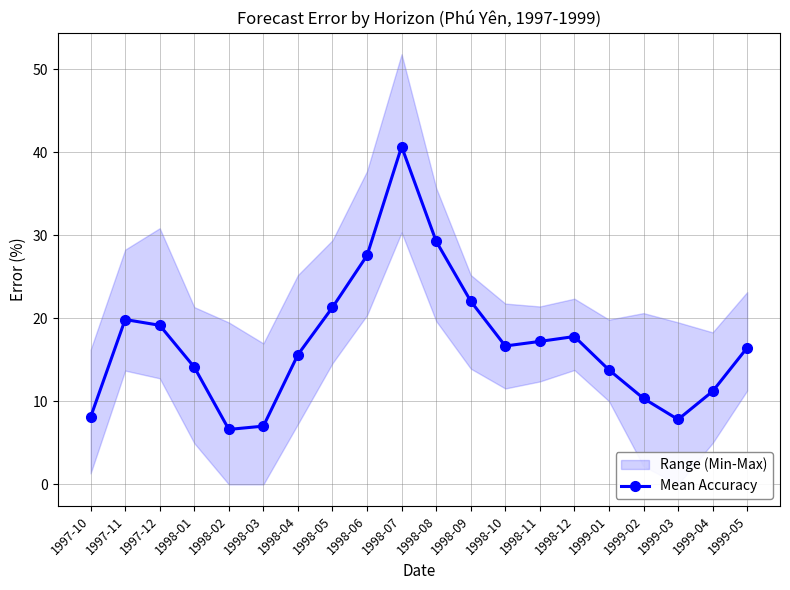

Rank the categories by value from highest to lowest.

1998-07, 1998-08, 1998-06, 1998-09, 1998-05, 1997-11, 1997-12, 1998-12, 1998-11, 1998-10, 1999-05, 1998-04, 1998-01, 1999-01, 1999-04, 1999-02, 1997-10, 1999-03, 1998-03, 1998-02